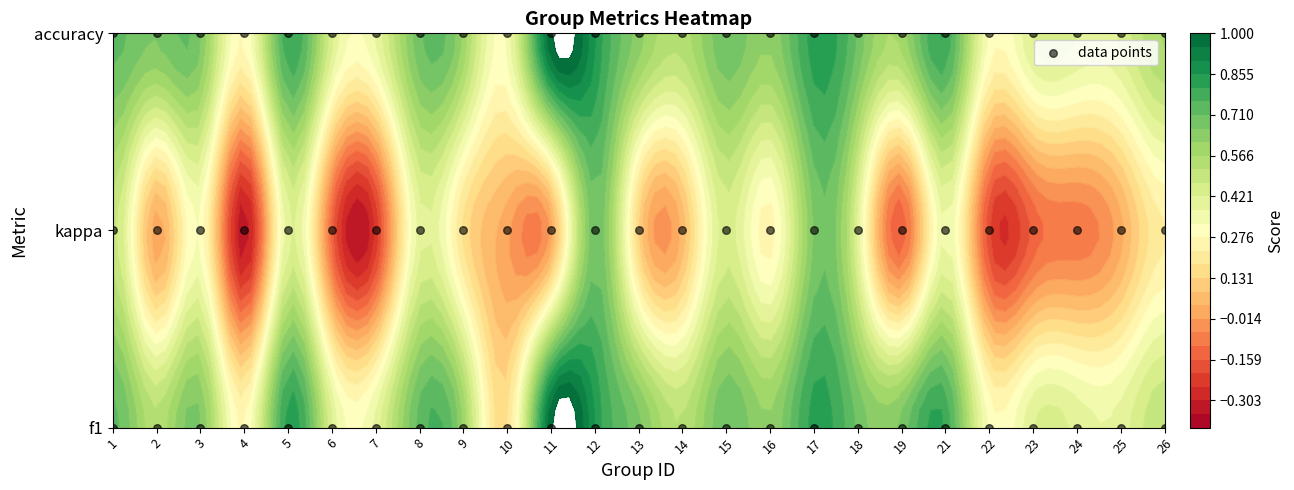

Count the 1 values in the range 0 to 1.

25